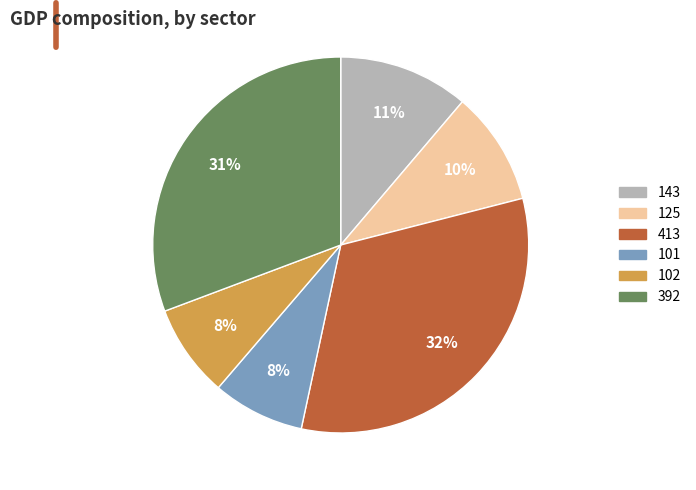

True or false: 101 accounts for 1% of the total.

False